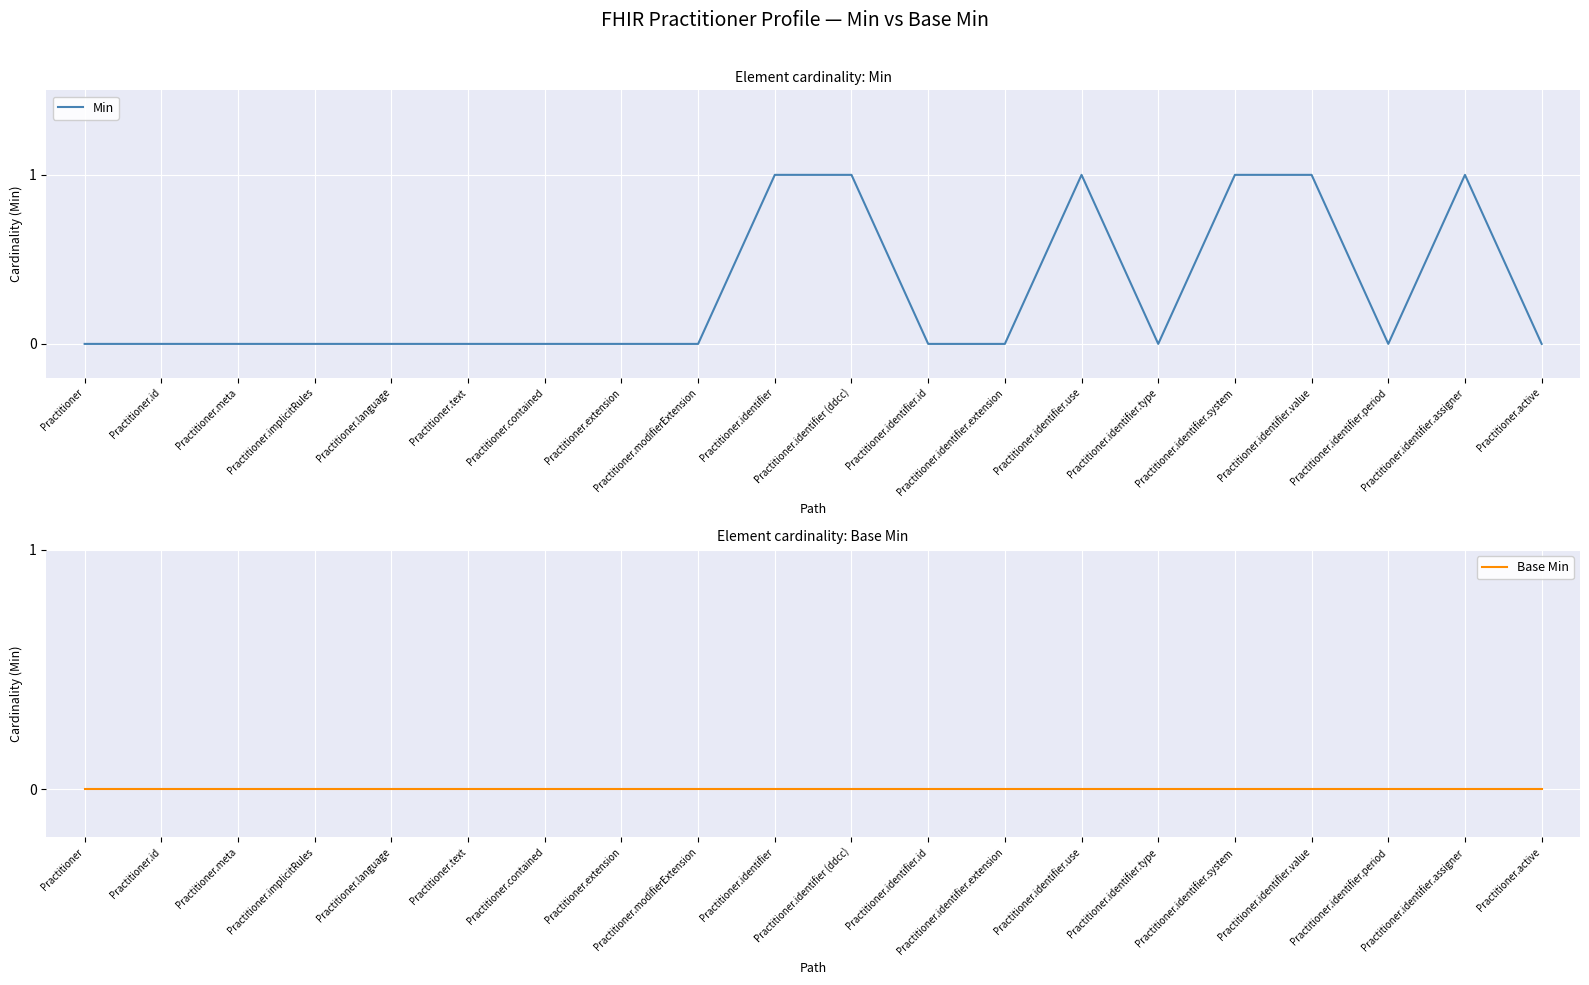

Which label corresponds to the largest value in the chart?

Practitioner.identifier